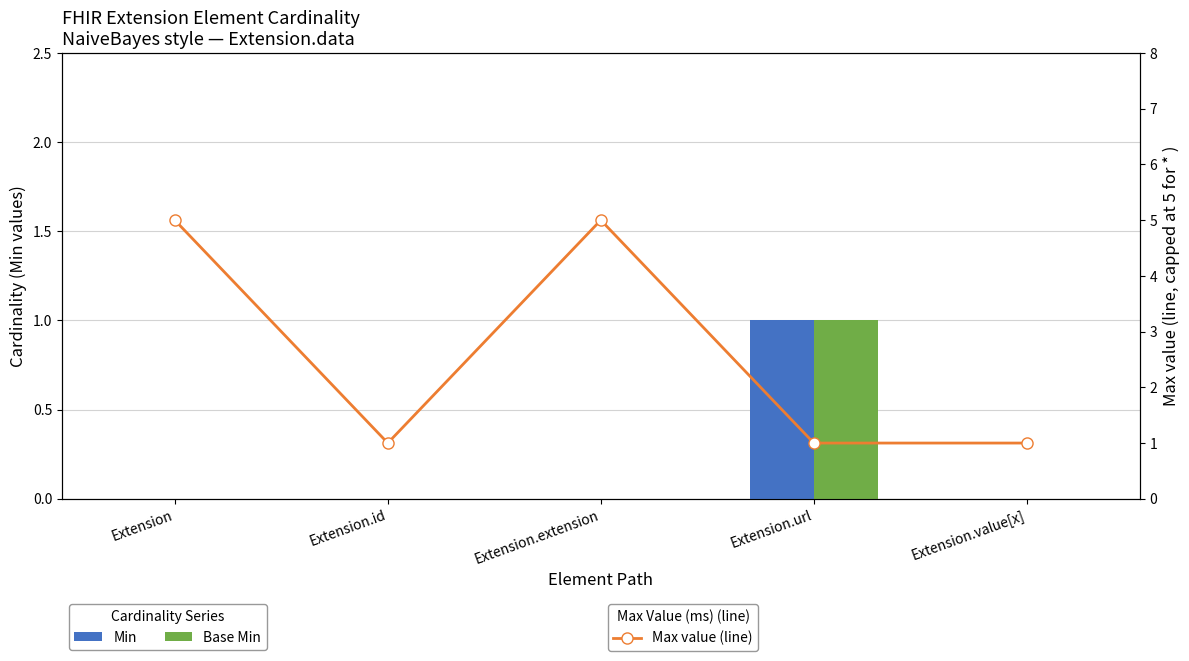

The Min series shows 0 at Extension.id. True or false?

True